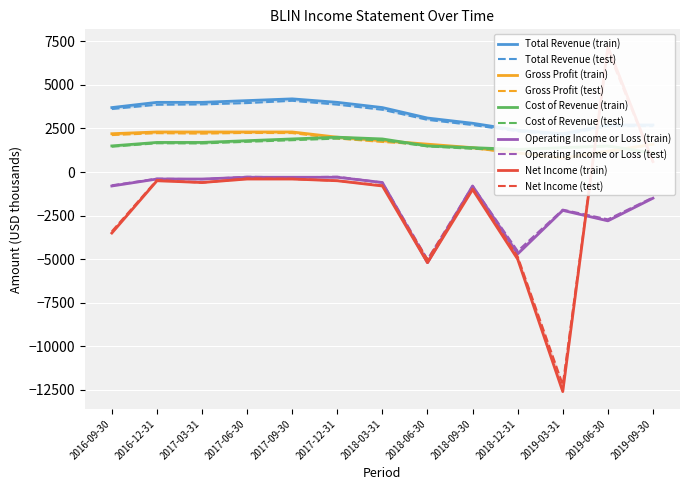

What is the difference between the second highest and minimum values in the Total Revenue series?

1900